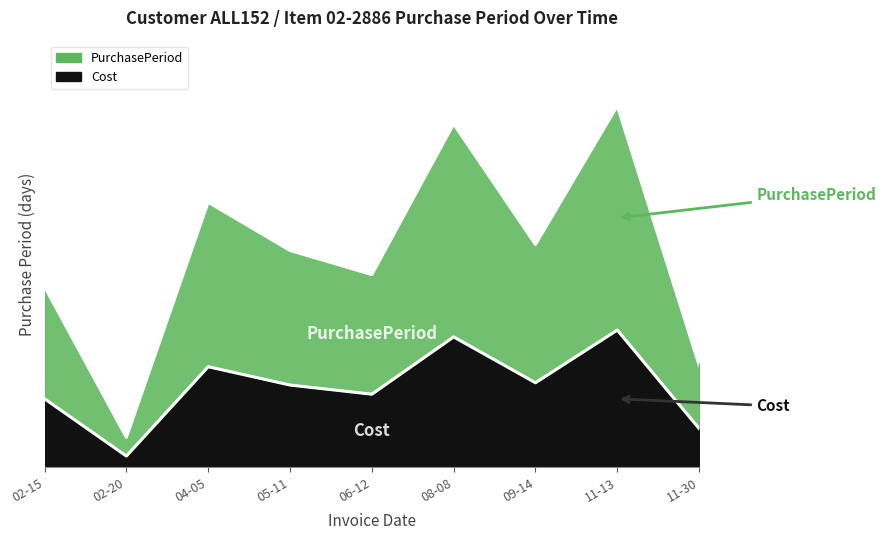

Where is the first local maximum?

04-05